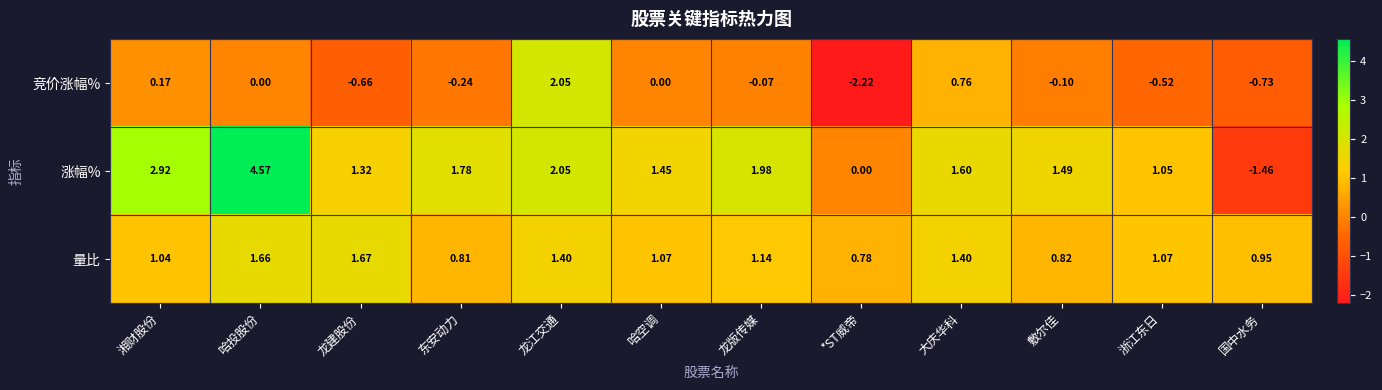

Between 哈空调 and 大庆华科, which series saw the biggest shift?

竞价涨幅%